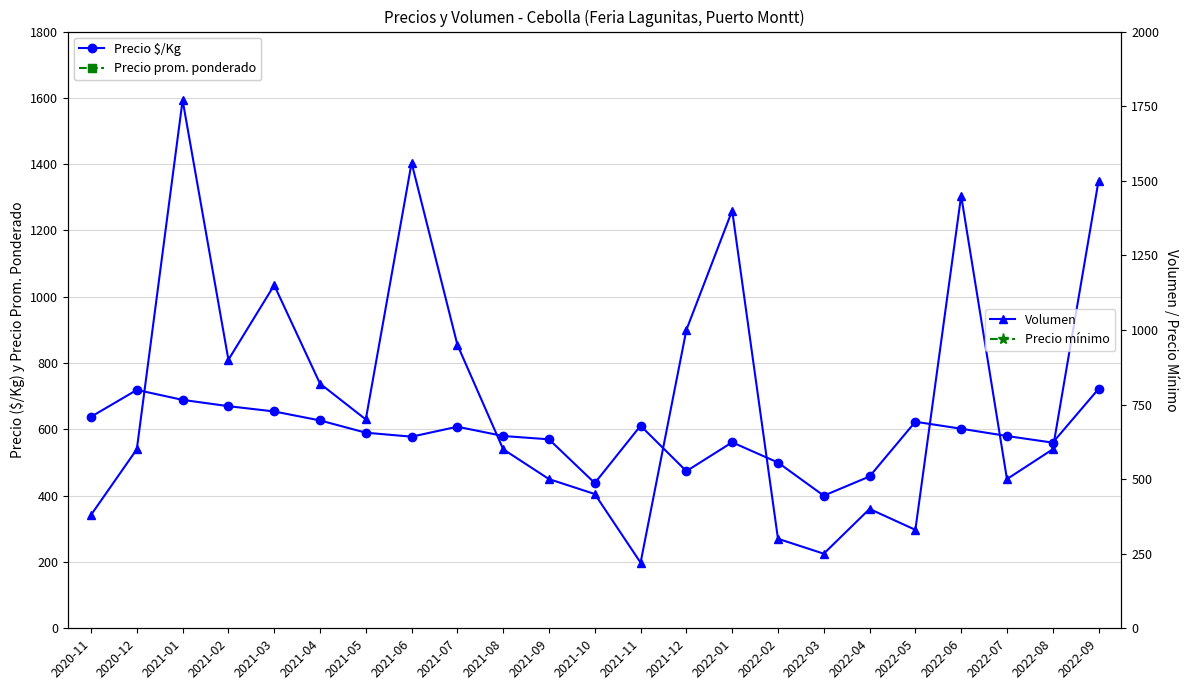

How many times do Volumen and Precio $/Kg cross each other?

9